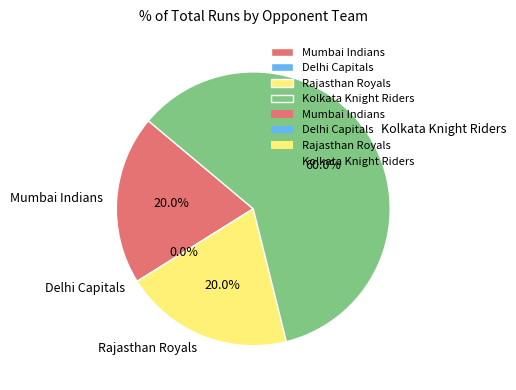

To the nearest percent, what is the difference between the largest and smallest slice percentages?

60%